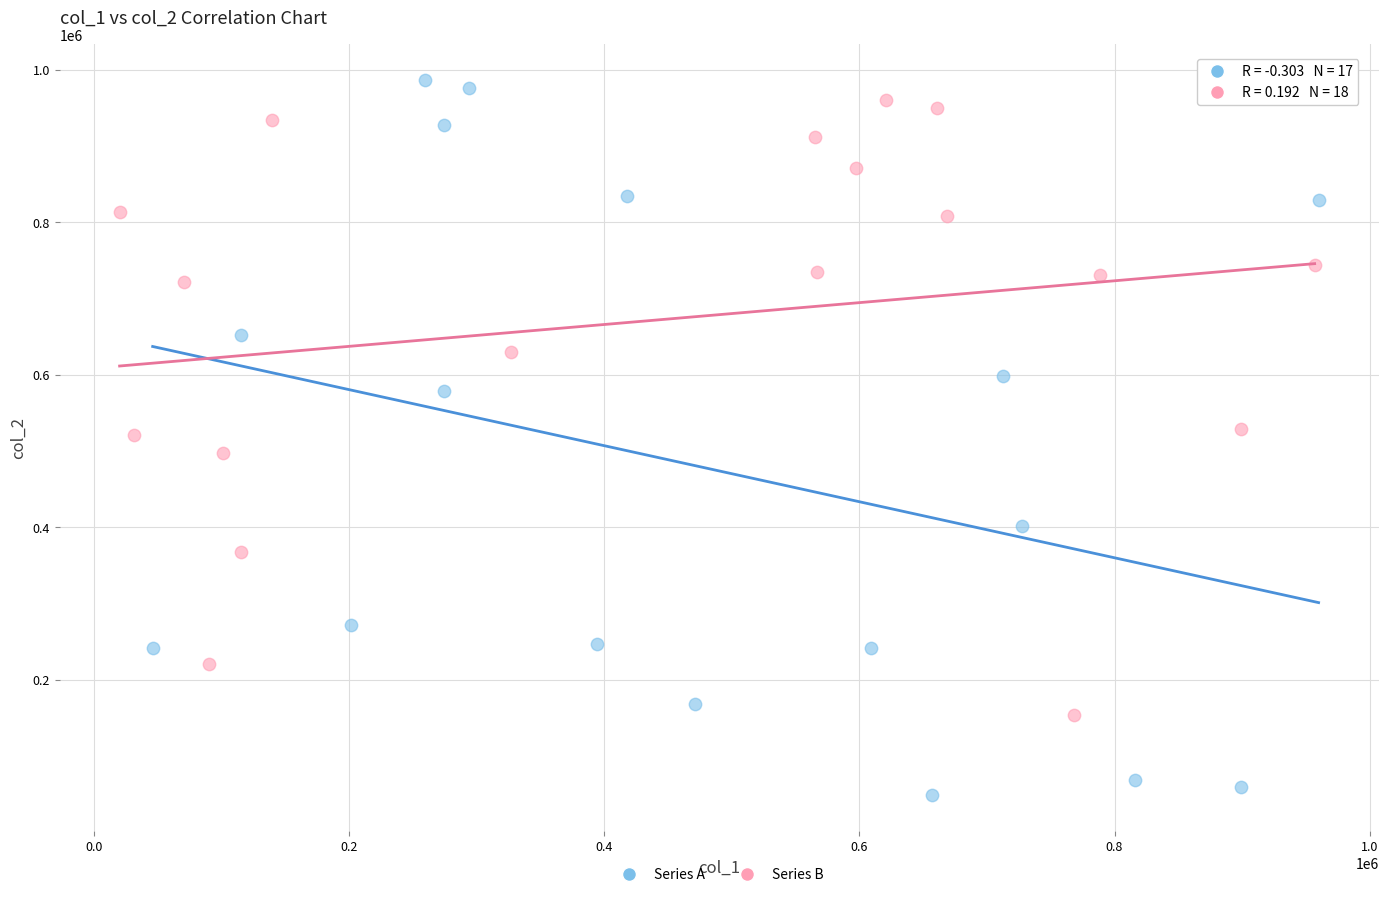

Which series reaches the minimum Y coordinate?

Series A